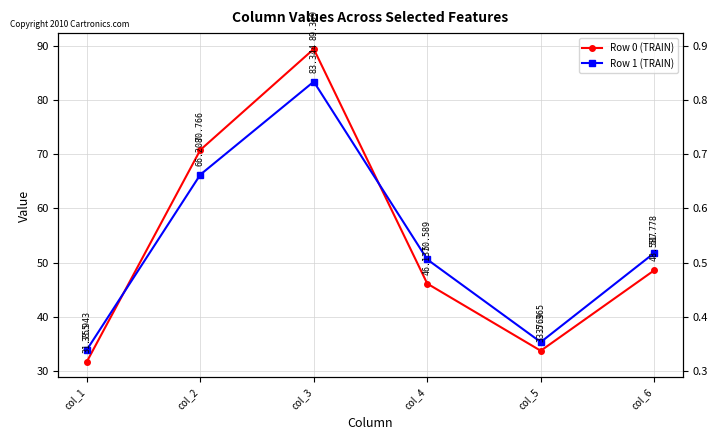

Rank the categories by Row 0 (TRAIN) value from lowest to highest.

col_1, col_5, col_4, col_6, col_2, col_3